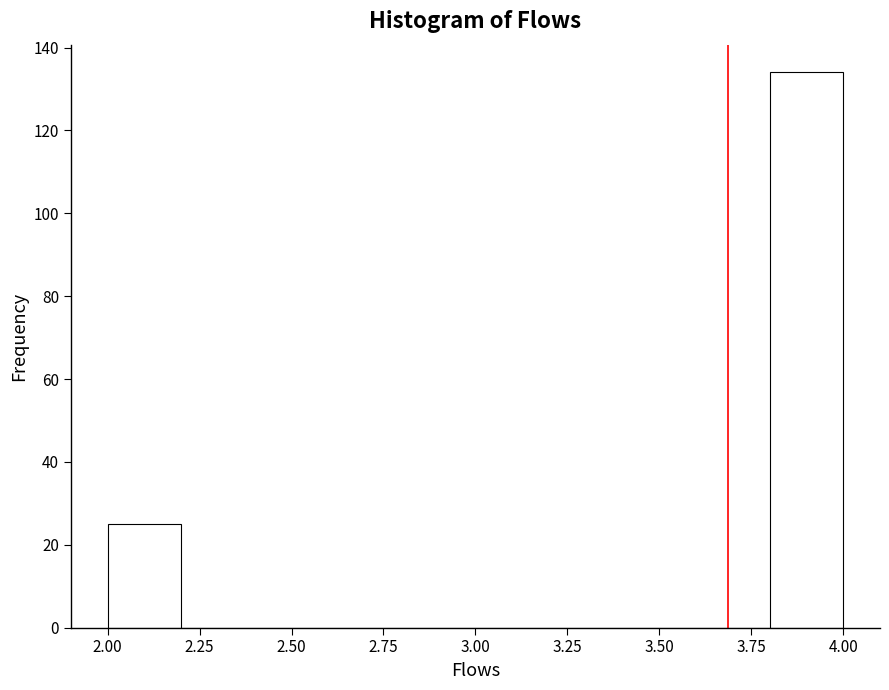

Reading left to right, list every bar in this chart as the range it spans on the x-axis followed by its height. The values are not printed on the chart, so give them approximately, as read against the axis.

2.0 to 2.2: 26
2.2 to 2.4: 0
2.4 to 2.6: 0
2.6 to 2.8: 0
2.8 to 3.0: 0
3.0 to 3.2: 0
3.2 to 3.4: 0
3.4 to 3.6: 0
3.6 to 3.8: 0
3.8 to 4.0: 134